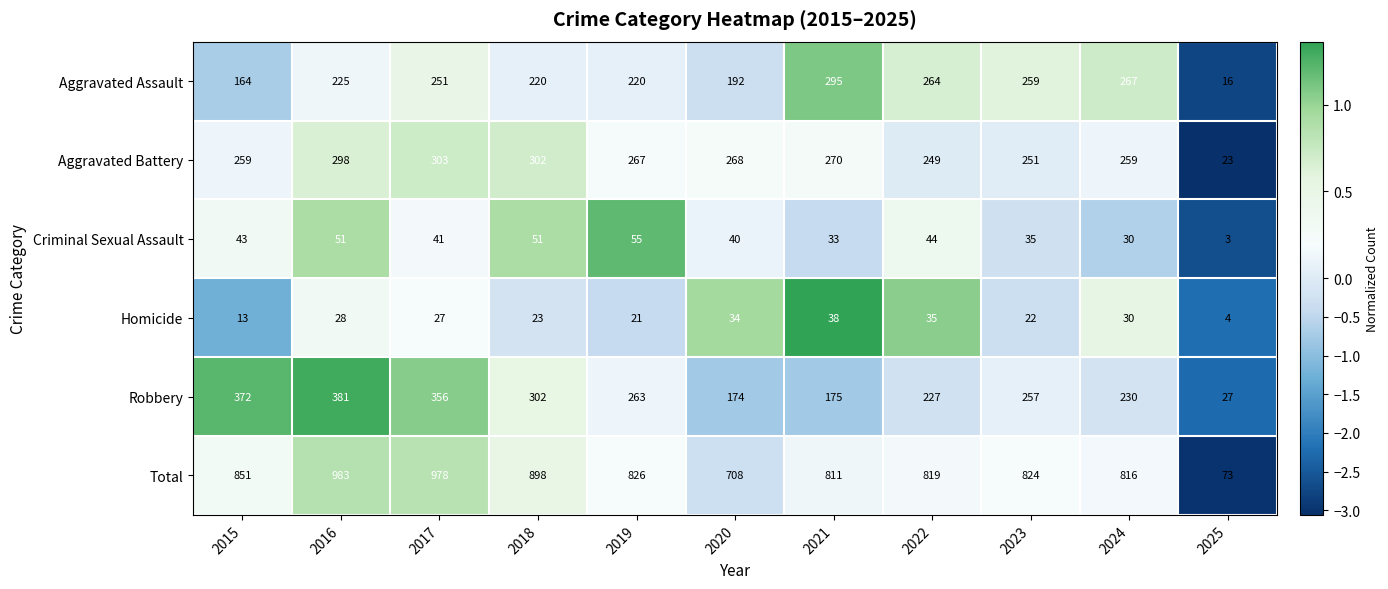

Read the Robbery value at 2019, to the nearest 5.

265